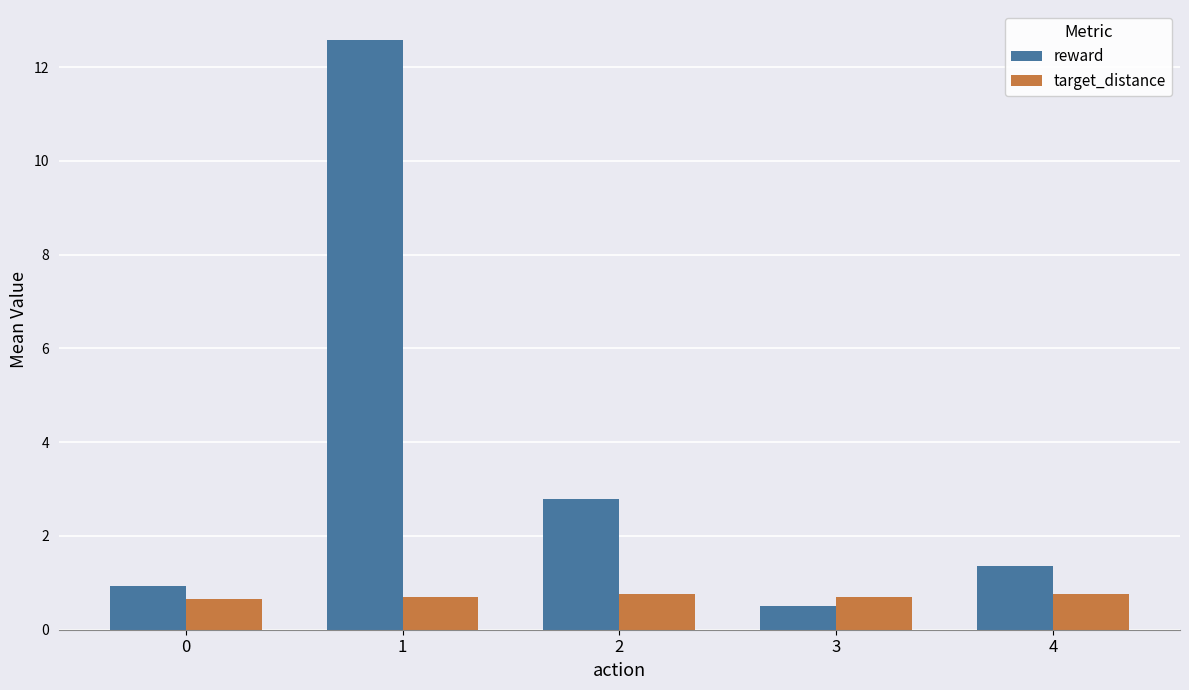

Rank the categories by reward value from lowest to highest.

3, 0, 4, 2, 1